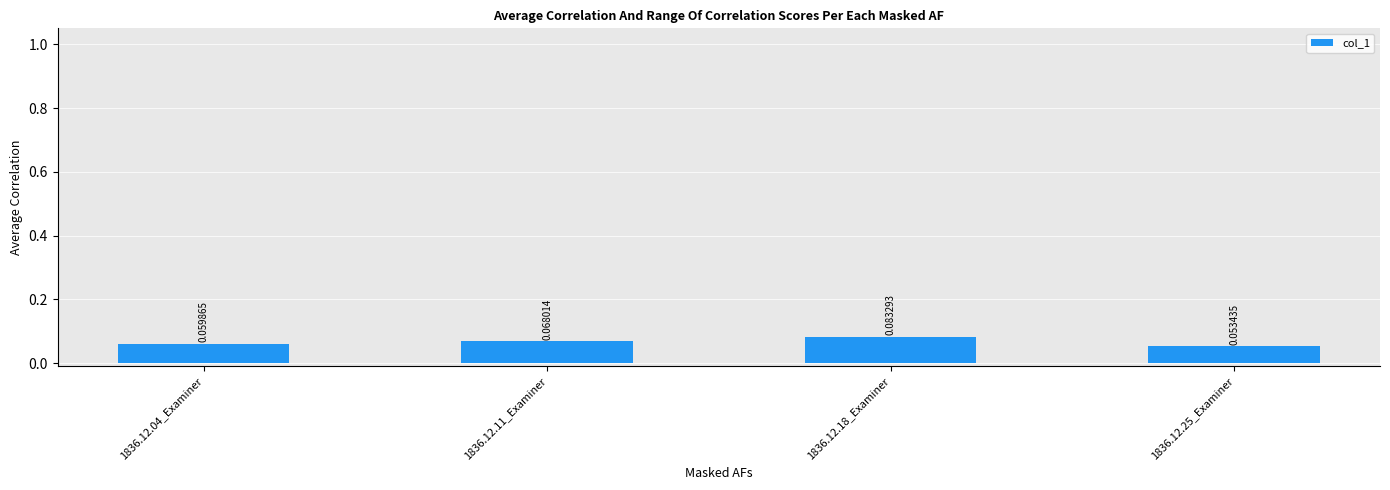

Rank the categories by value from highest to lowest.

1836.12.18_Examiner, 1836.12.11_Examiner, 1836.12.04_Examiner, 1836.12.25_Examiner